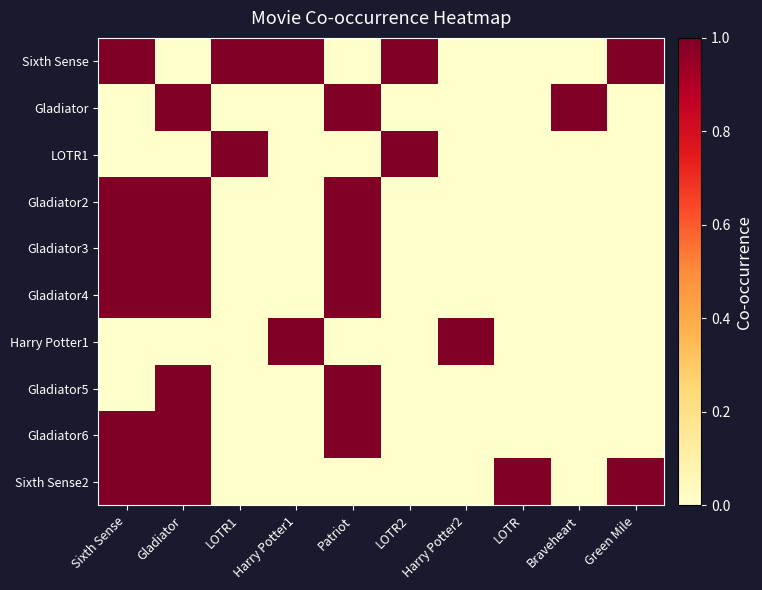

What is the total value across all series at Gladiator?

7